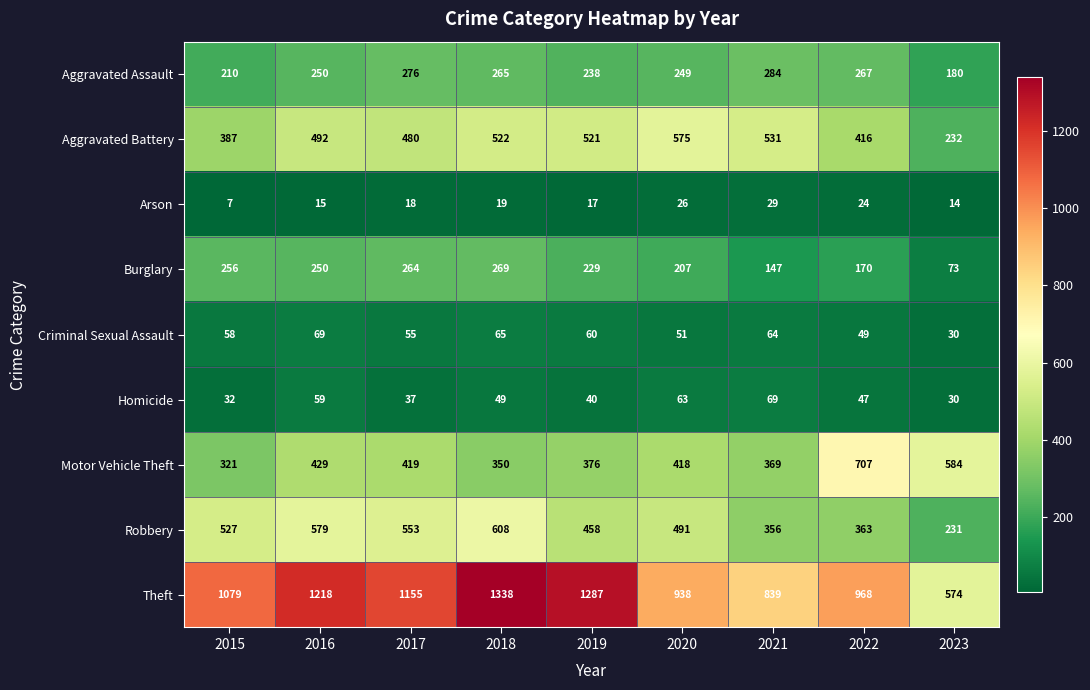

How many data points does each series have?

9